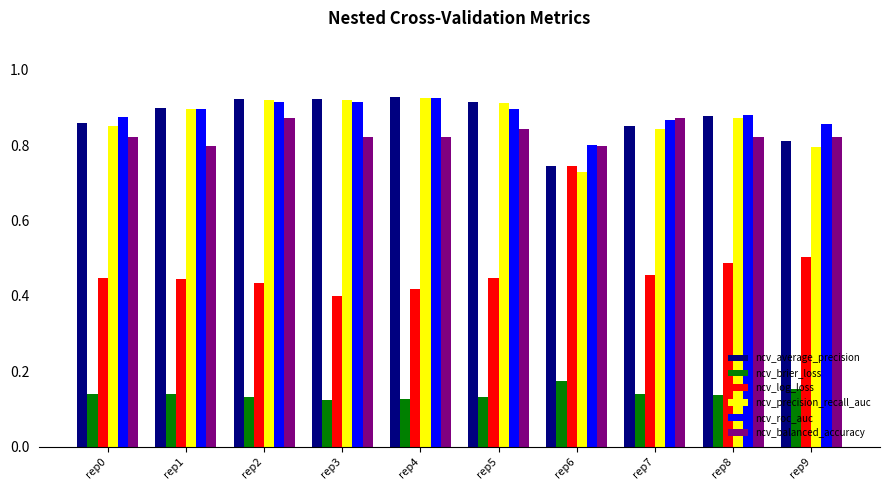

Is the value of ncv_balanced_accuracy at rep3 greater than the value of ncv_roc_auc at rep8?

No